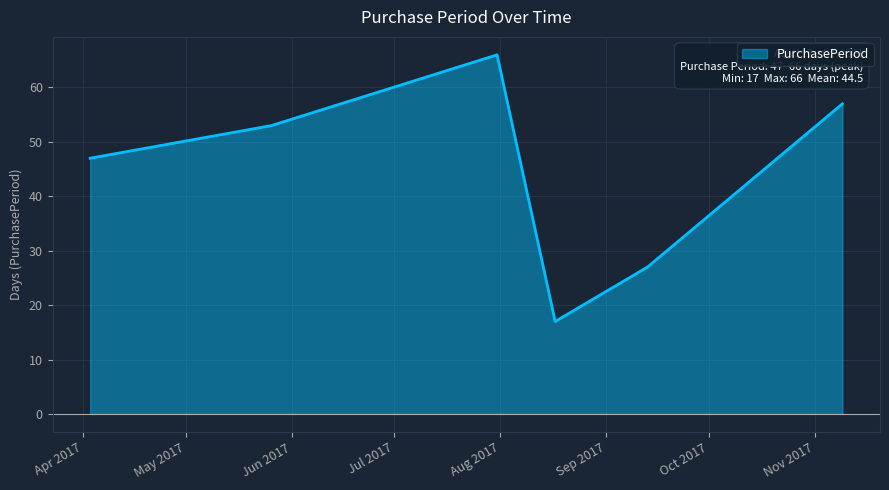

What is the smallest value displayed?

17